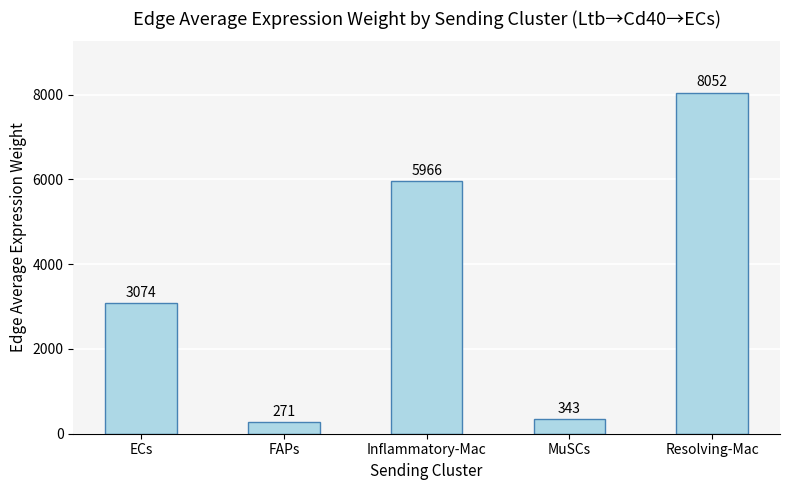

Approximately how many times larger is the value at MuSCs compared to Inflammatory-Mac?

0.1